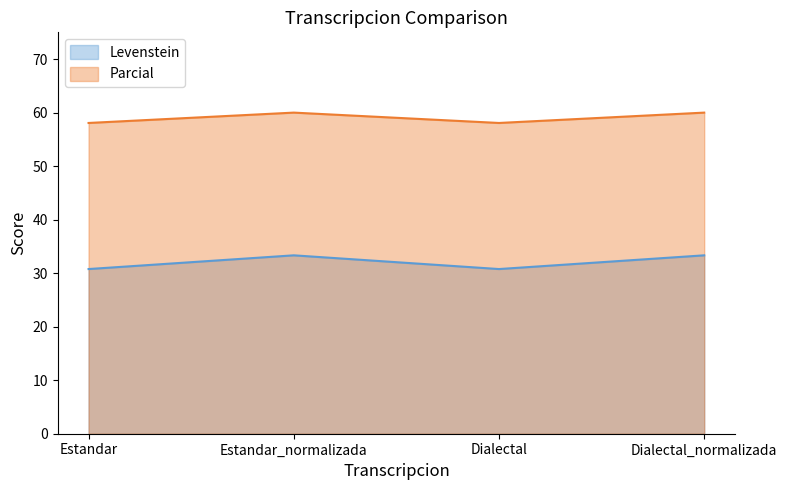

What is the value of the Levenstein point at the 2nd from the left?

33.3